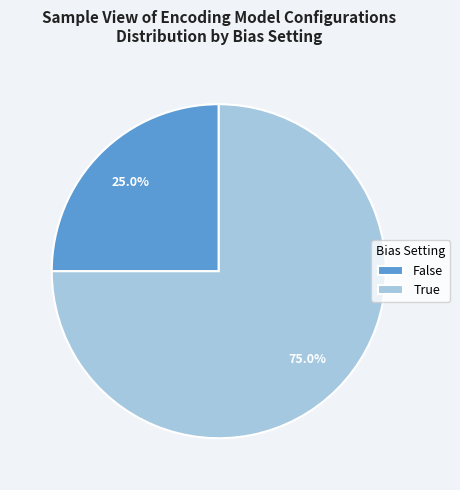

What is the smallest slice in the pie chart?

False